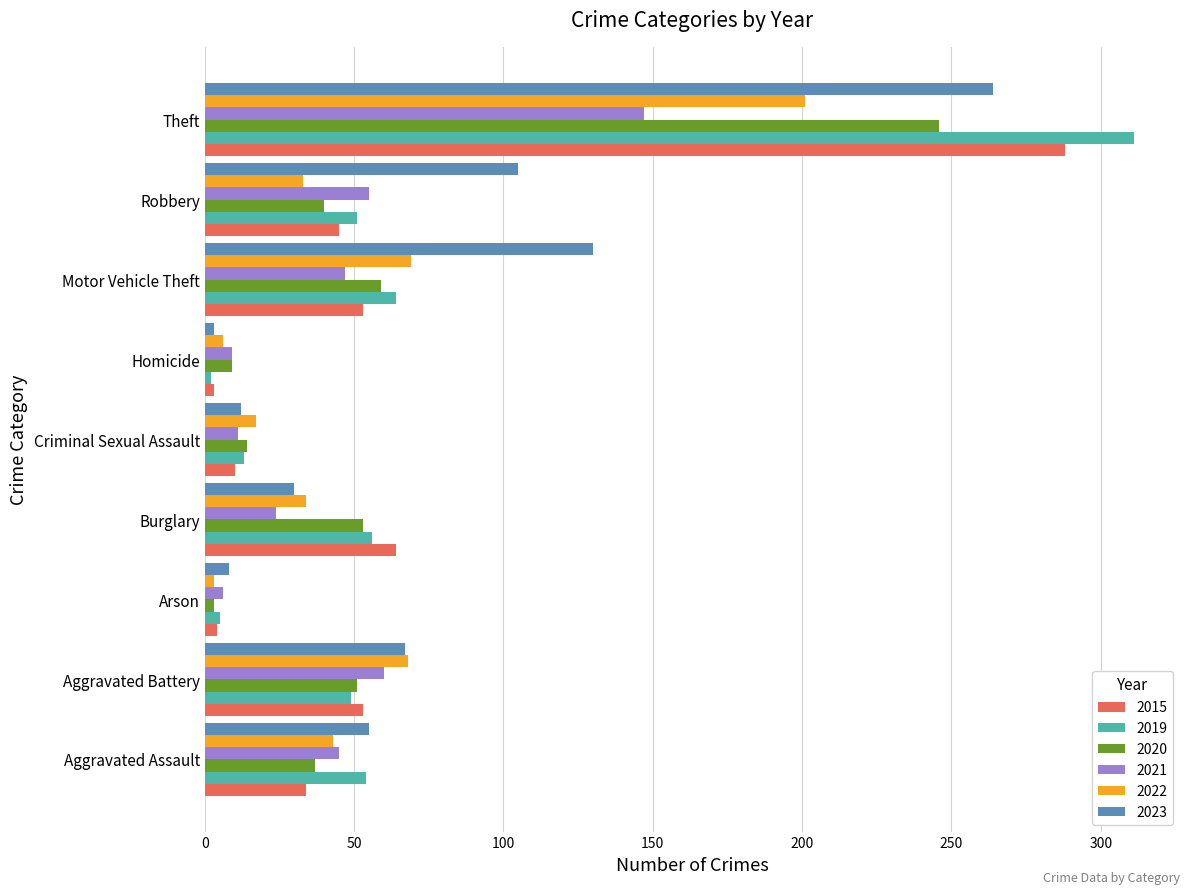

Which series has the largest total across all categories?

2023